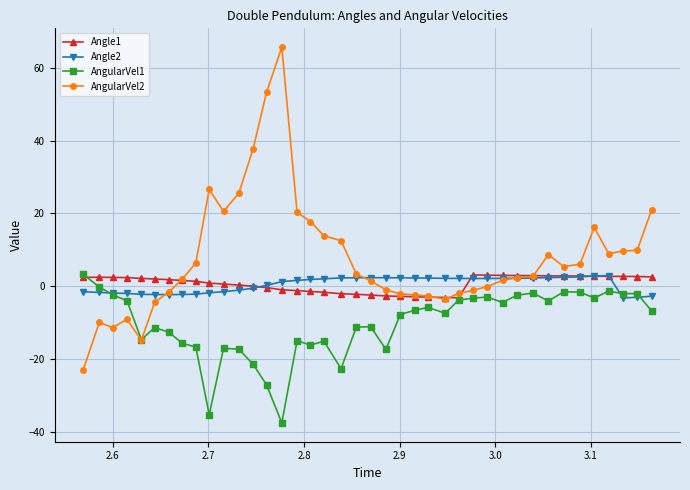

Which series has the widest spread of values?

AngularVel2